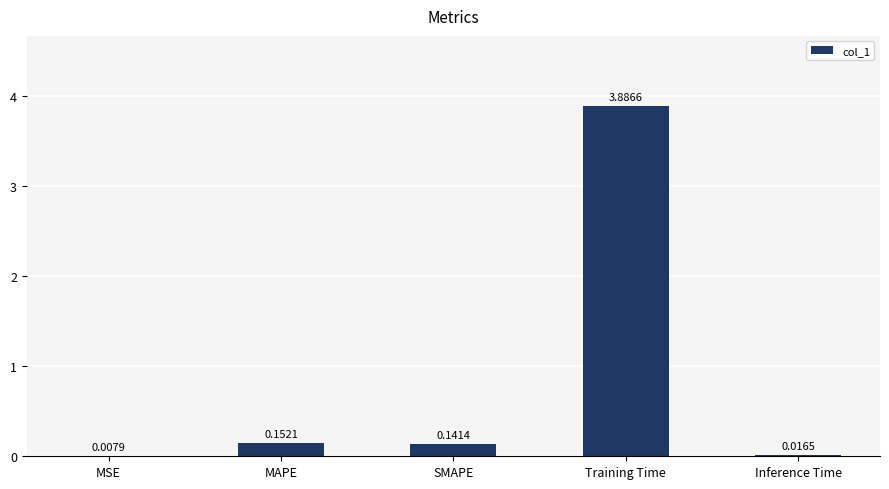

What is the sum of all values?

4.2